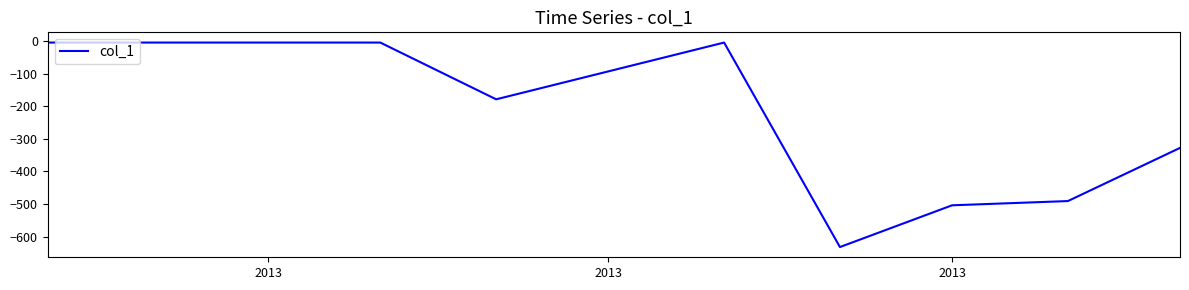

What is the minimum value shown in the chart?

-632